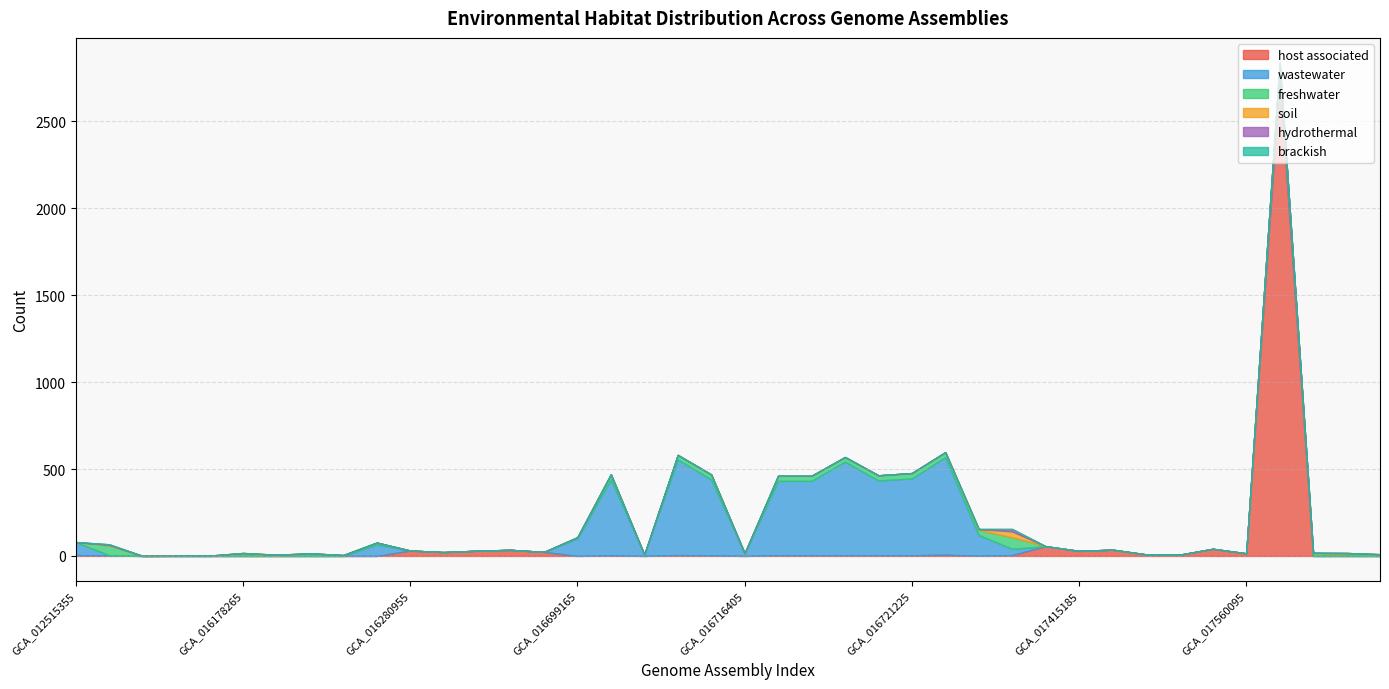

What is the label of the 8th point from the left?

GCA_016193285